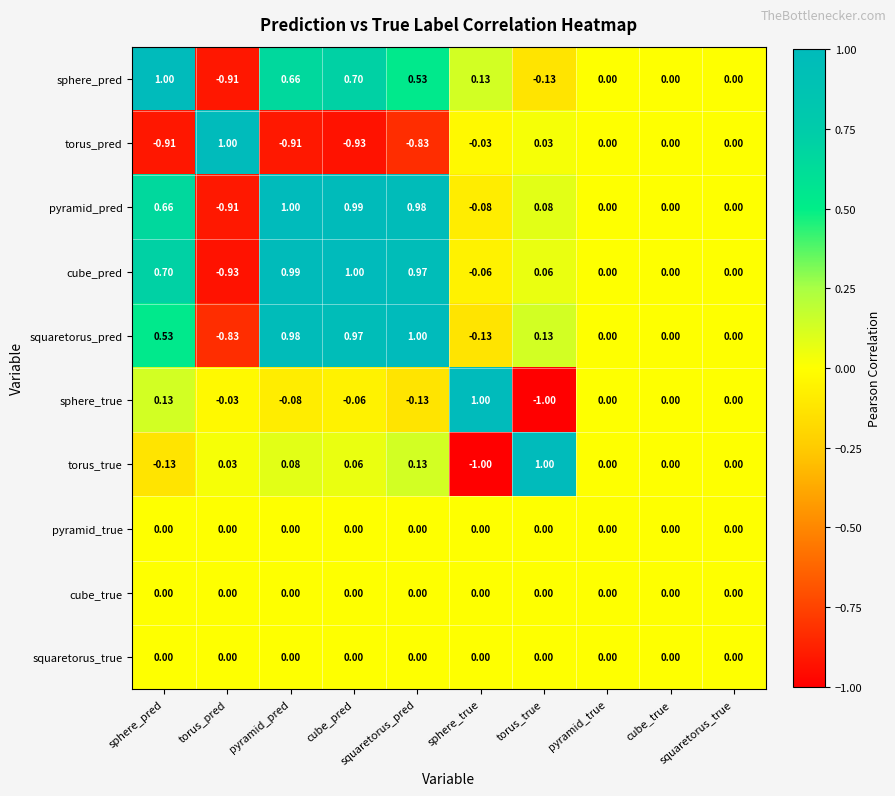

Which series has the largest total across all categories?

cube_pred